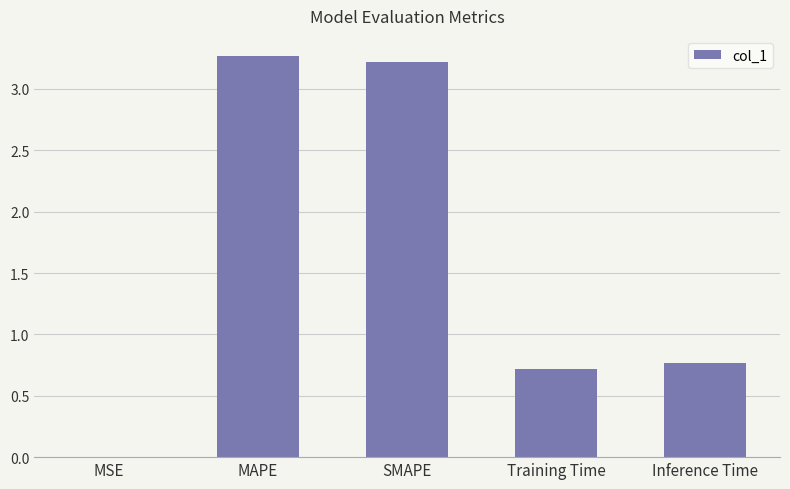

Are the bars grouped side by side (vs. stacked)?

No